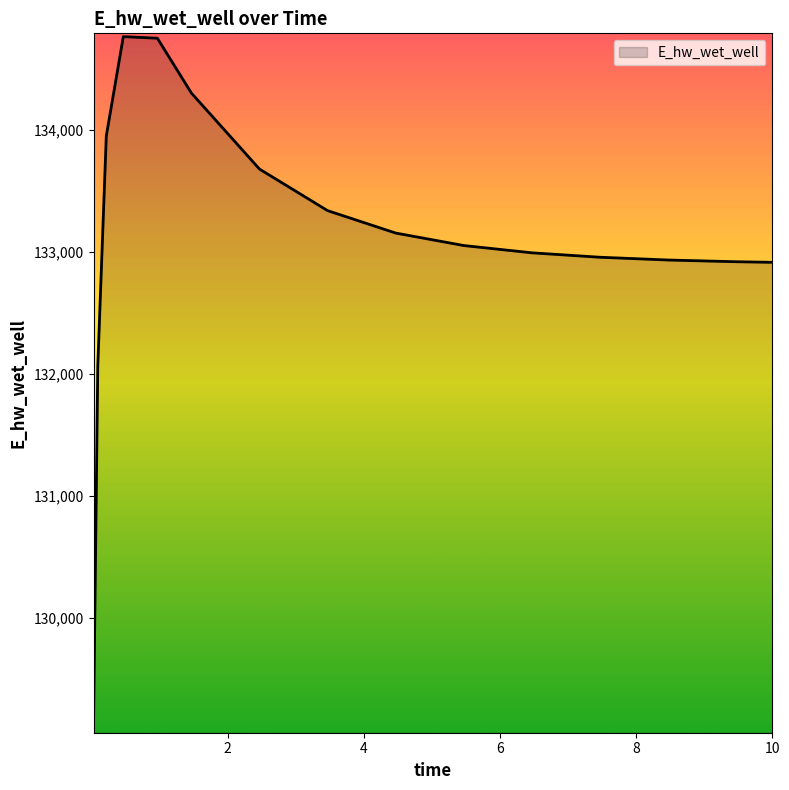

What is the minimum value shown in the chart?

129120.9